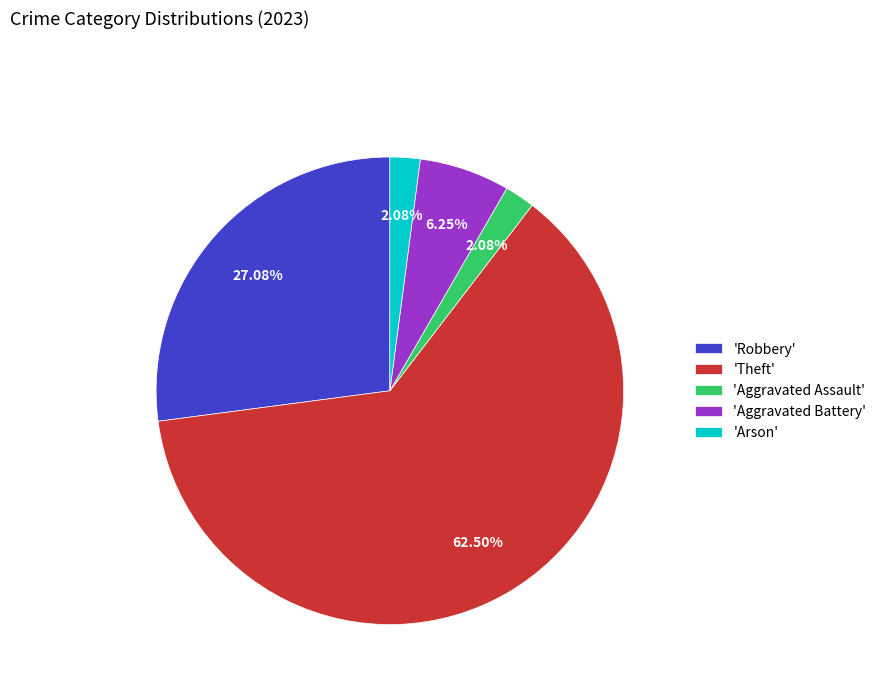

How many segments does this pie chart have?

5